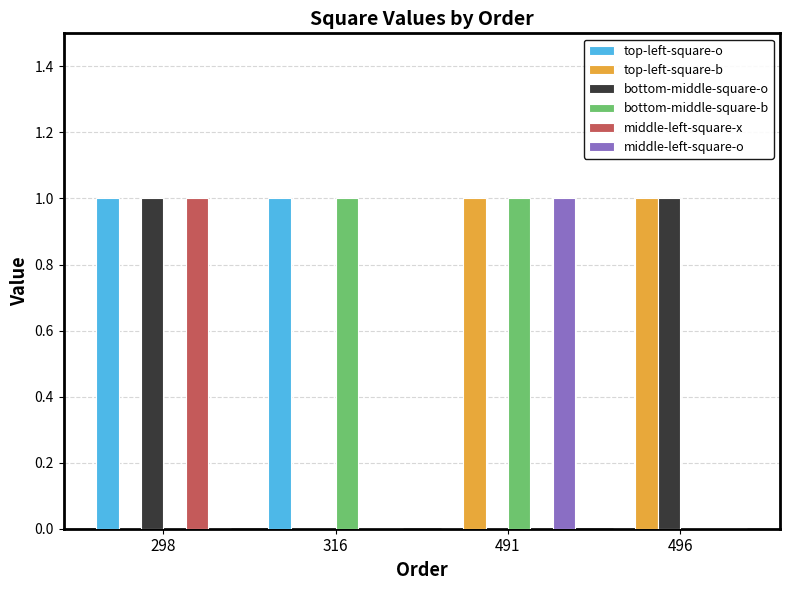

How many middle-left-square-x values are between 0 and 1?

4